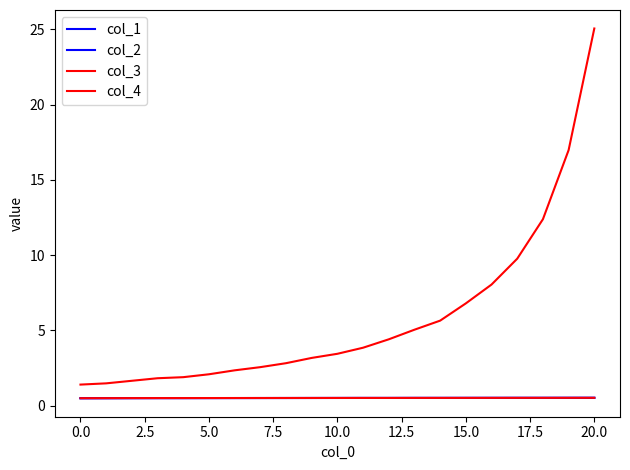

How many lines are shown in the chart?

4